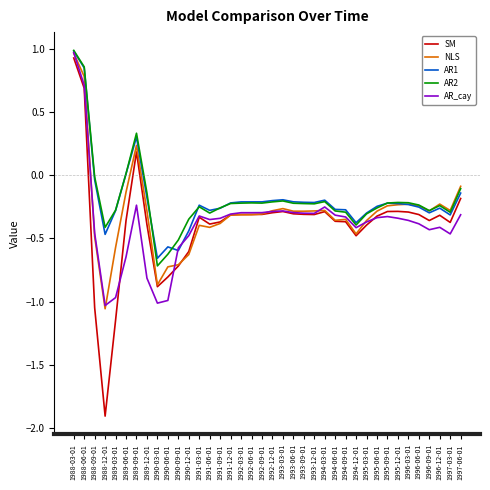

Is it true that AR2 equals -0.2 at 1990-06-01?

False